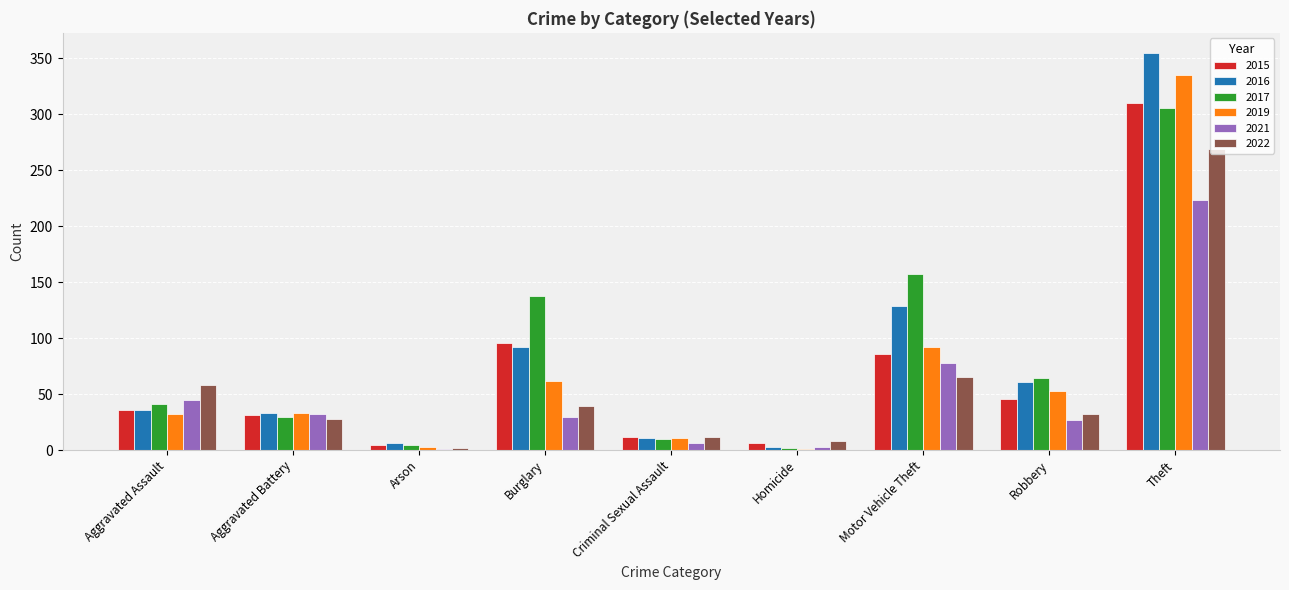

What is the spread (max minus min) of values at Aggravated Assault?

26